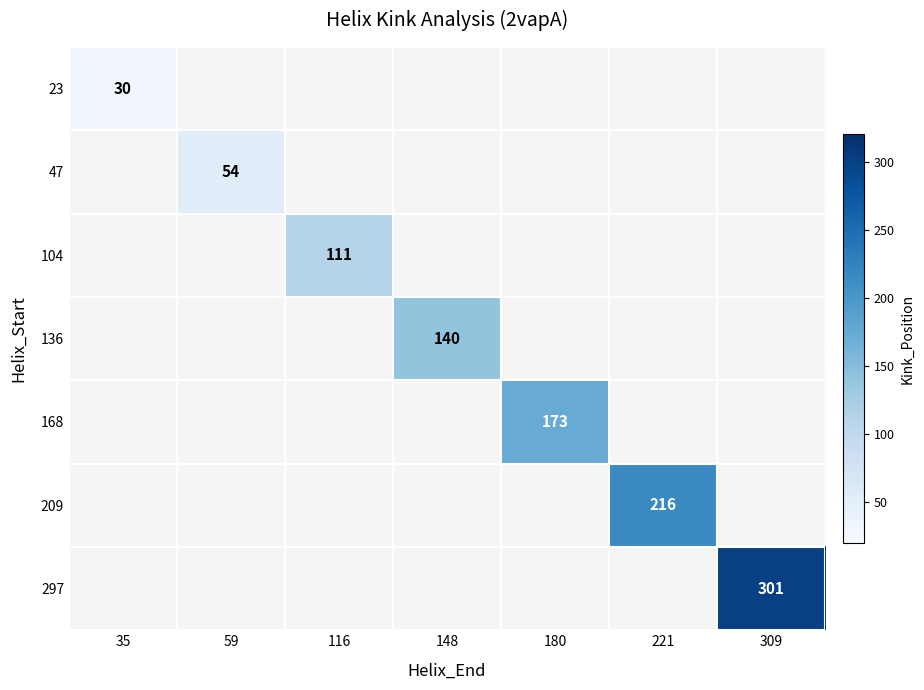

Is it true that 104 equals 57 at 116?

False